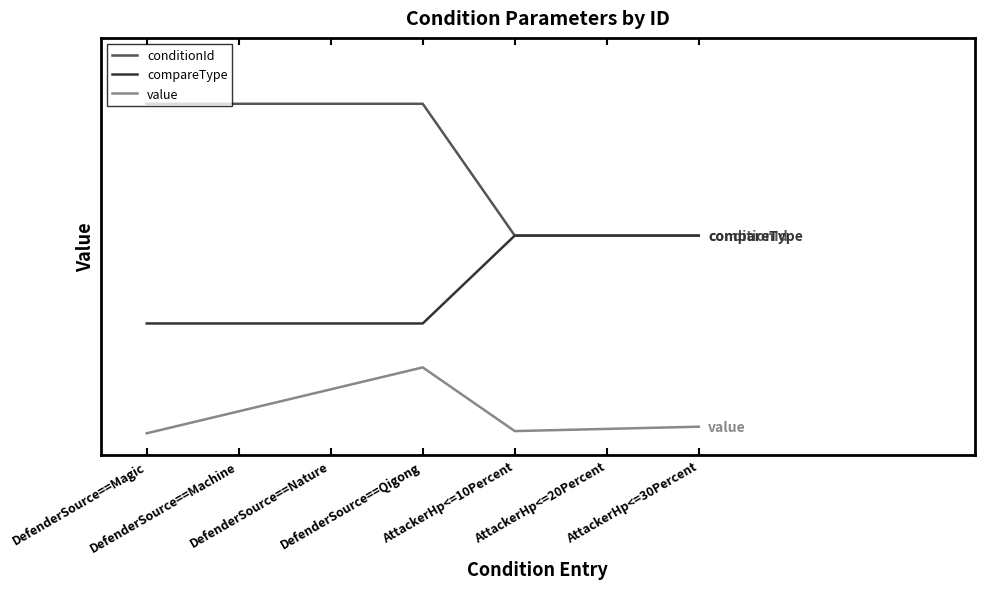

What is the label of the 7th point from the left?

AttackerHp<=30Percent